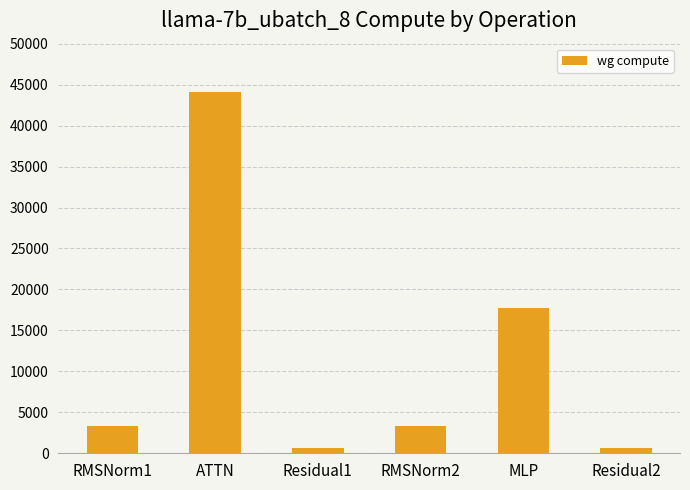

Approximately how many times larger is the value at RMSNorm1 compared to RMSNorm2?

1.0